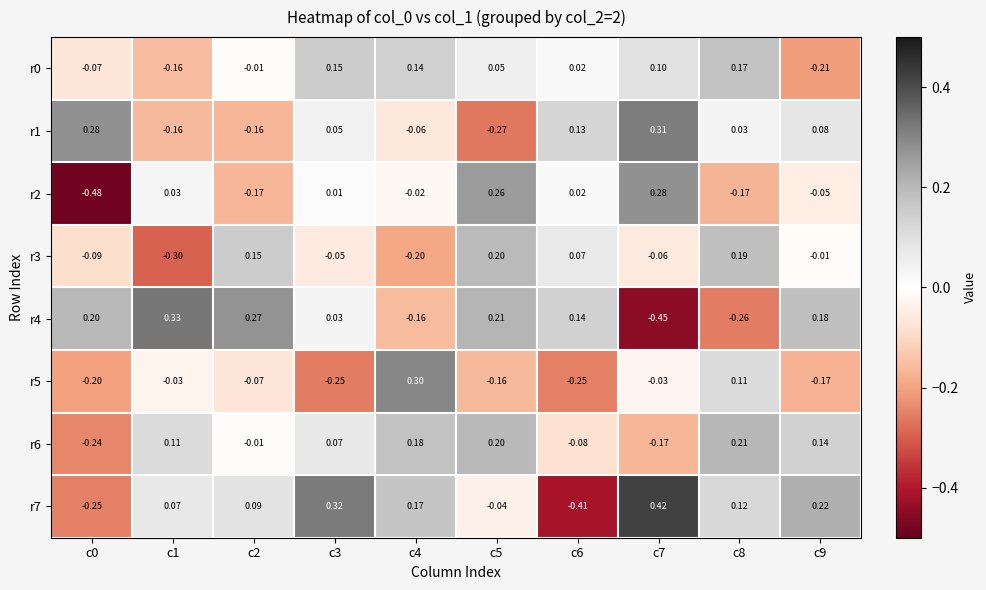

Is the value of r3 at c0 greater than the value of r7 at c7?

No